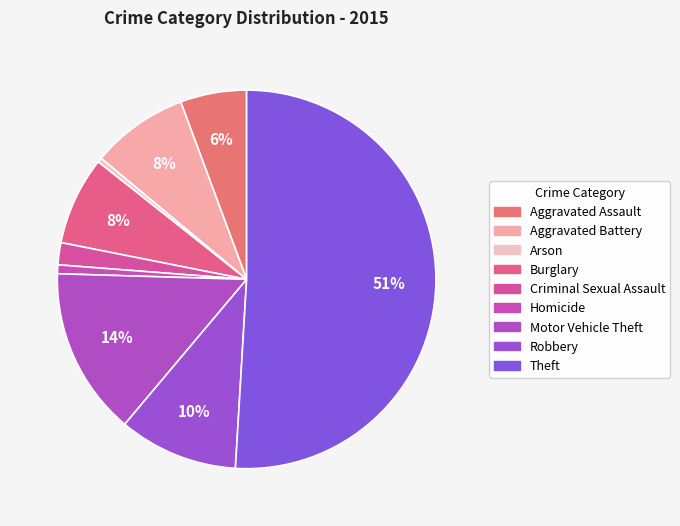

What is the majority slice?

Theft